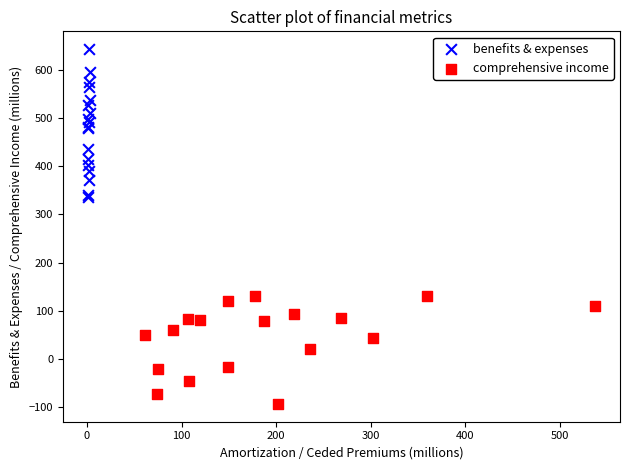

Which series contains the lowest Y value?

comprehensive income